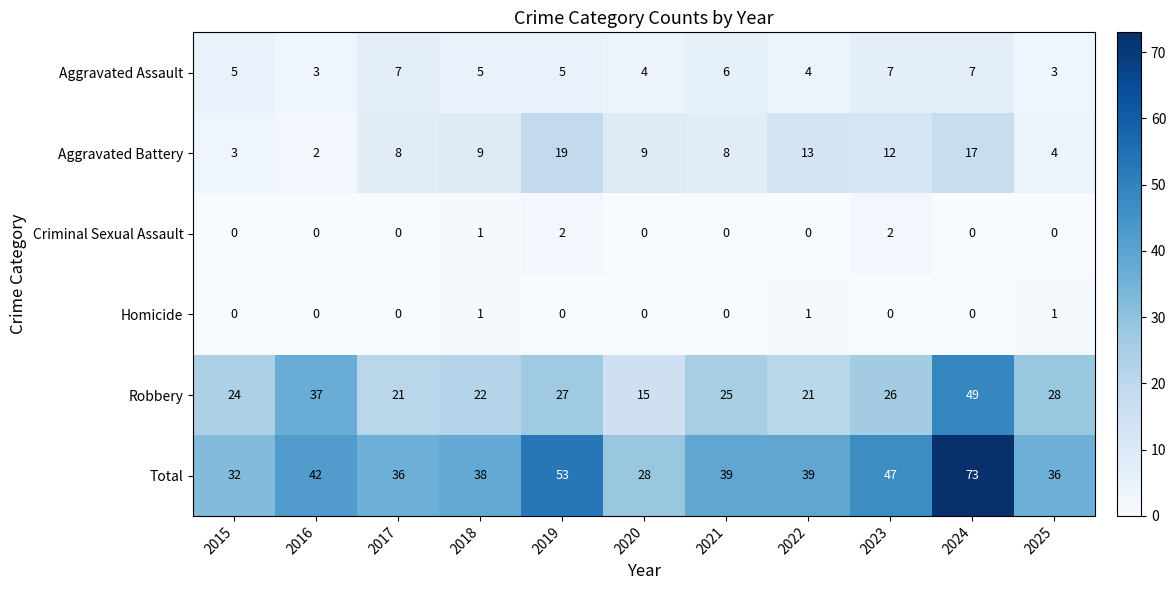

What is the difference between the highest and lowest values at 2021?

39